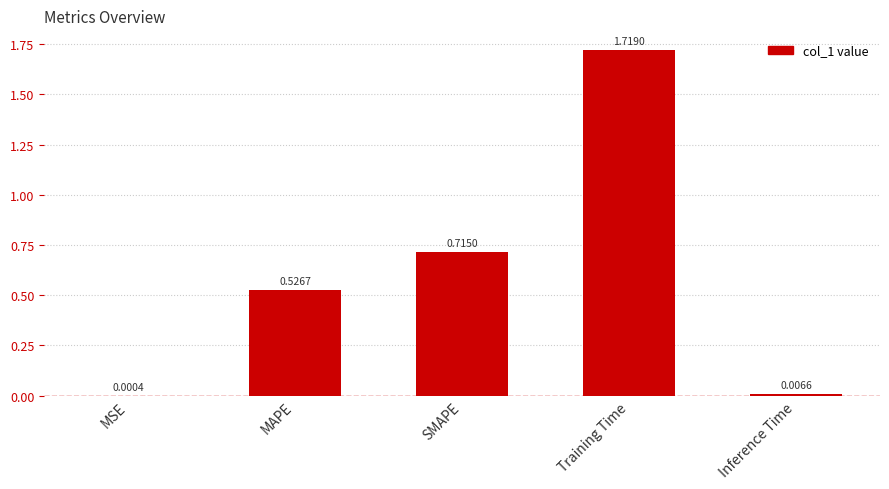

What is the sum of the values at Training Time and SMAPE?

2.4